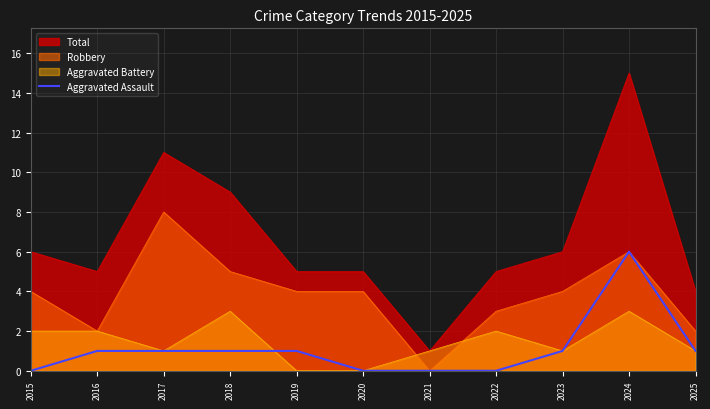

How many values are above zero?

7